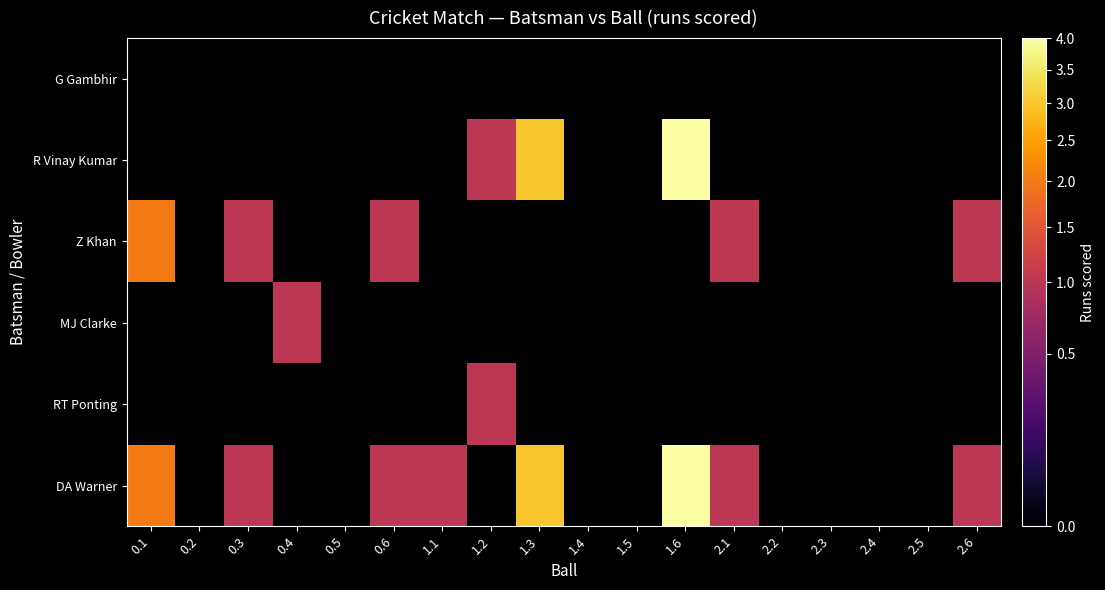

What is the difference between the highest and lowest values at 1.3?

3